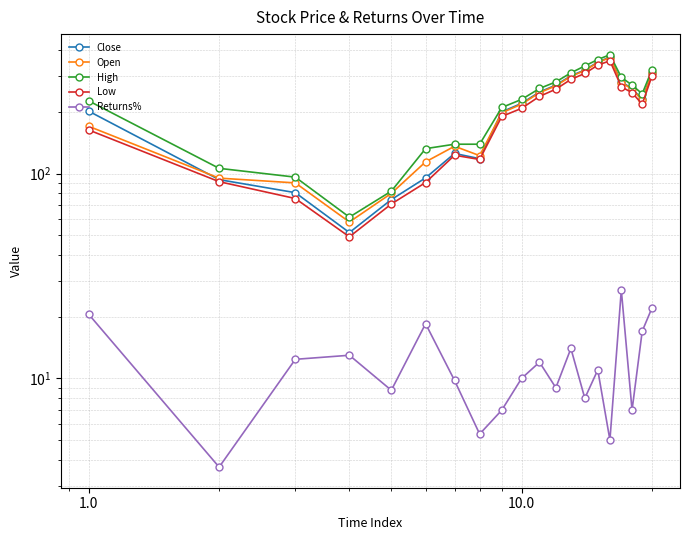

Reading left to right, transcribe all the data shown in this chart.

Close: 201.3	93.3	80.7	51.5	74.6	95.2	125.3	118.2	200.0	220.0	250.0	270.0	300.0	320.0	350.0	370.0	280.0	260.0	230.0	310.0
Open: 169.9	95.0	90.0	58.0	80.0	114.0	135.8	122.2	198.0	218.0	248.0	268.0	298.0	318.0	348.0	368.0	278.0	258.0	228.0	308.0
High: 226.0	106.0	96.0	61.2	82.0	132.2	139.0	139.0	210.0	230.0	260.0	280.0	310.0	335.0	360.0	380.0	295.0	270.0	245.0	320.0
Low: 163.1	91.2	75.5	49.1	71.0	90.3	122.8	117.1	190.0	208.0	238.0	258.0	288.0	308.0	338.0	355.0	265.0	248.0	218.0	298.0
Returns%: 20.5	3.7	12.4	13.0	8.8	18.5	9.8	5.3	7.0	10.0	12.0	9.0	14.0	8.0	11.0	5.0	27.0	7.0	17.0	22.0